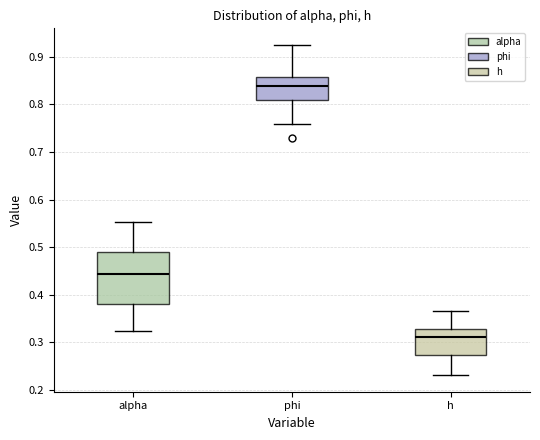

Where is the lower edge of the box for phi on the y-axis? The values are not printed on the chart, so give them approximately, as read against the axis.

0.81